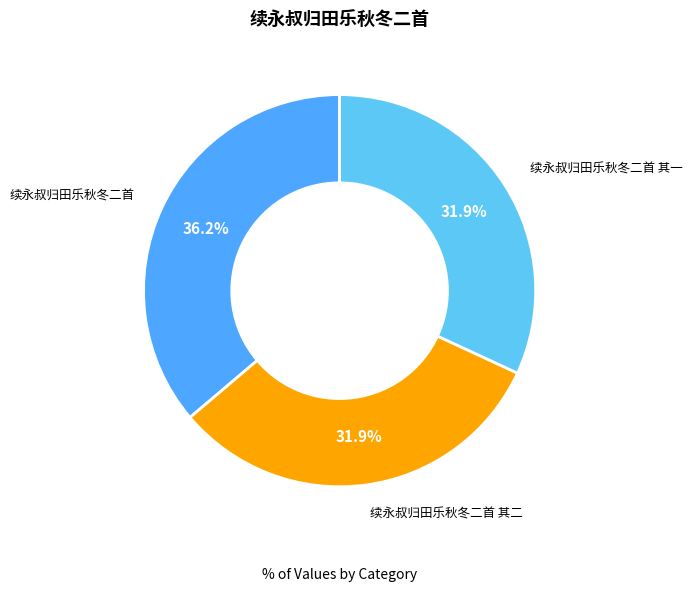

Which has a higher value, 续永叔归田乐秋冬二首 其二 or 续永叔归田乐秋冬二首?

续永叔归田乐秋冬二首